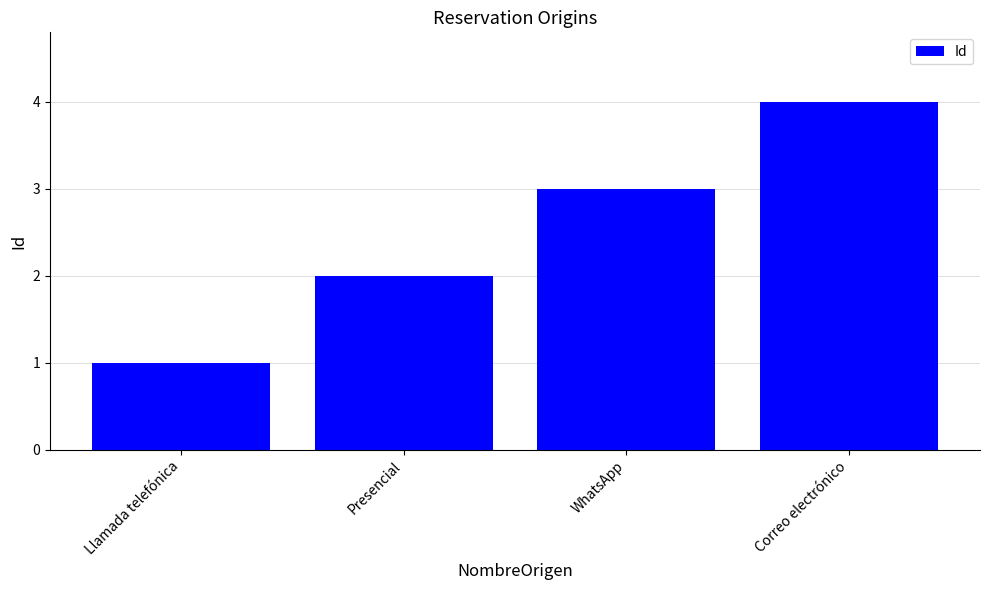

What is the value of the 4th bar from the left?

4